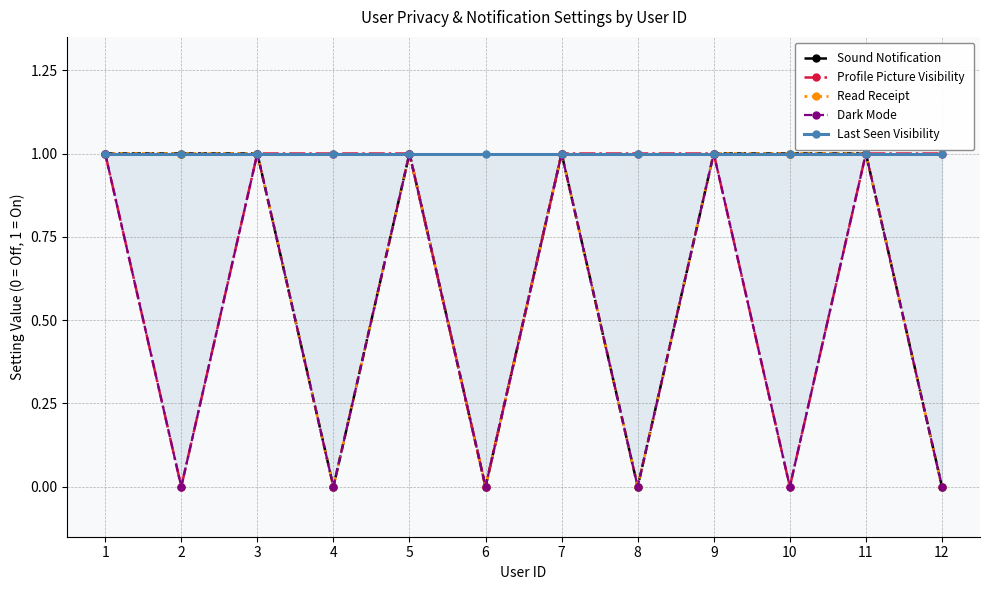

How many interior local valleys does the Dark Mode series have?

5